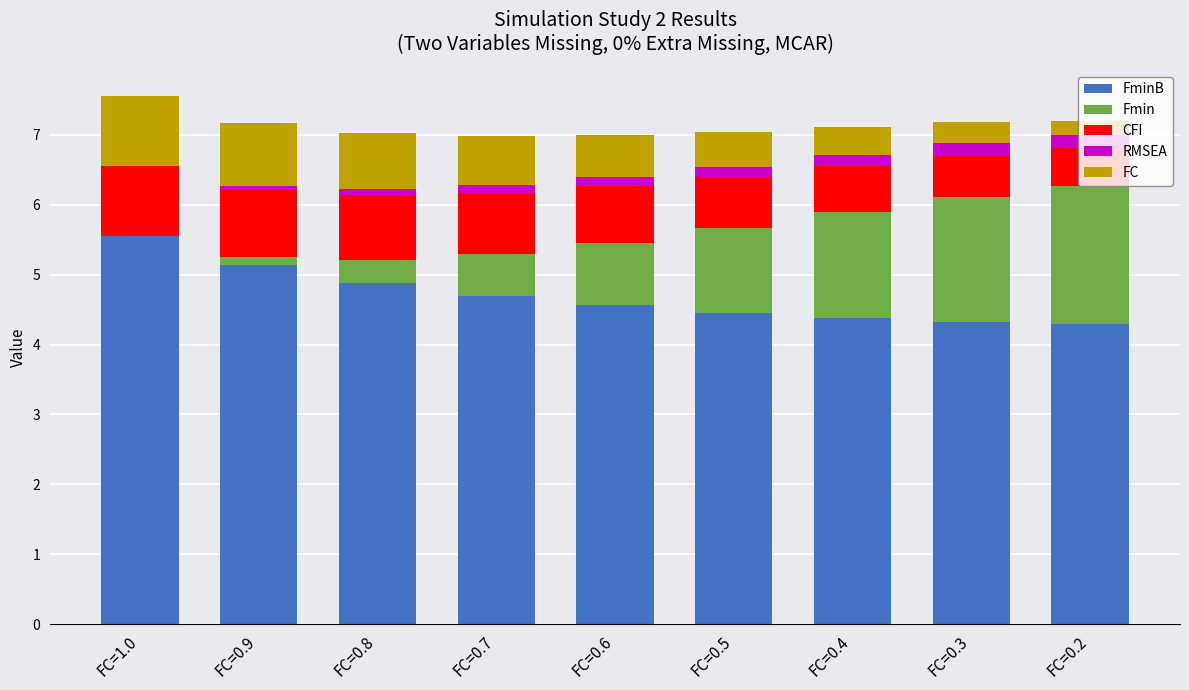

What value does the RMSEA series have at FC=0.8?

0.1